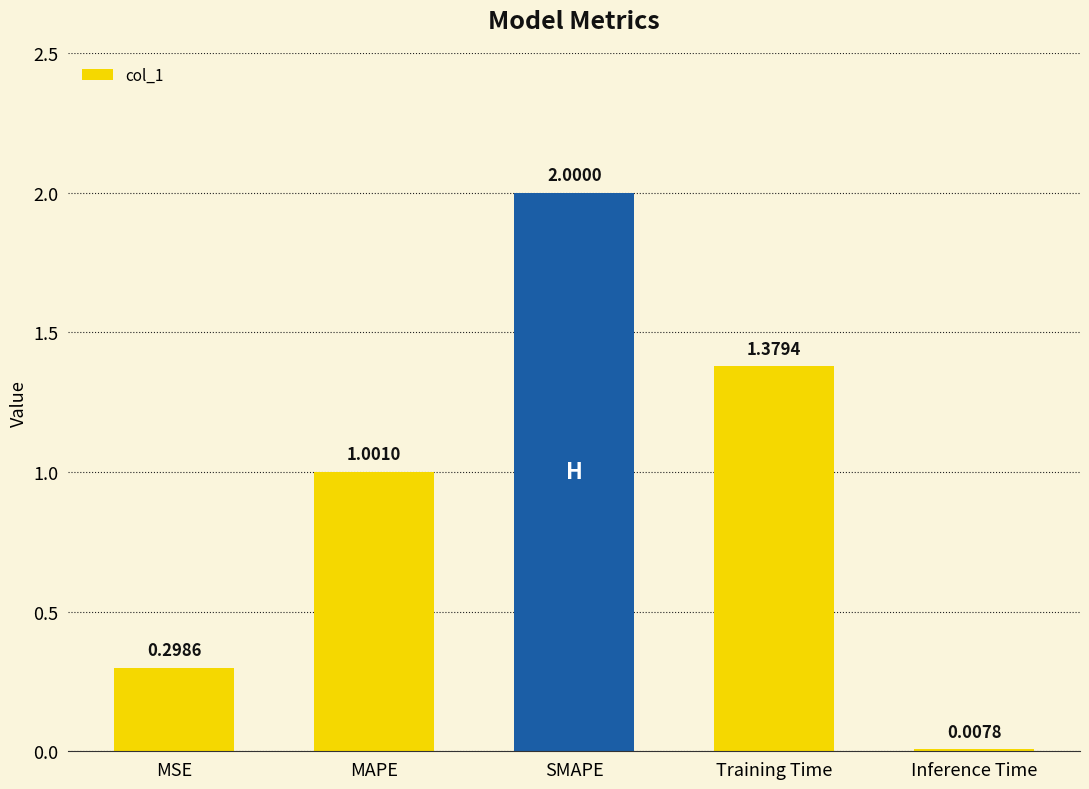

Where is the data nearest to the value 1?

MAPE